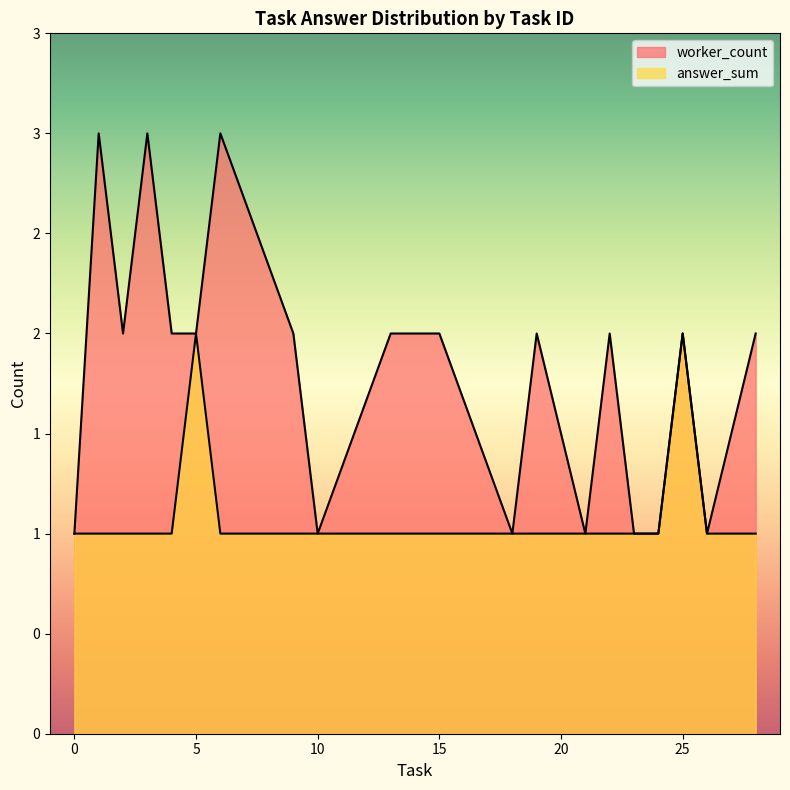

What is the maximum value shown in the chart?

3